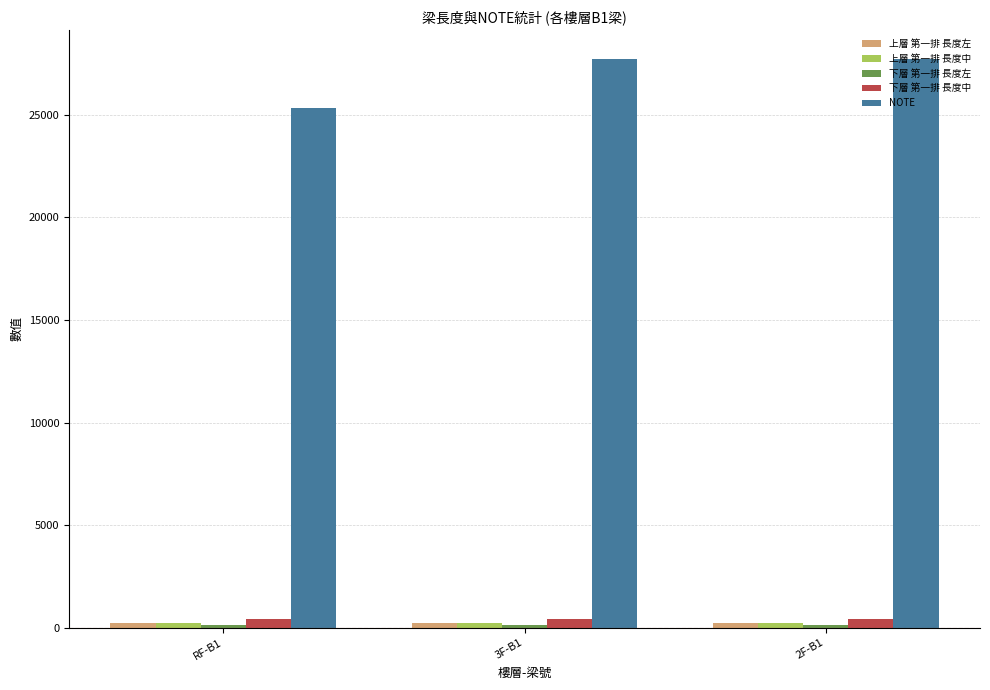

Which series has the largest range (max minus min)?

NOTE